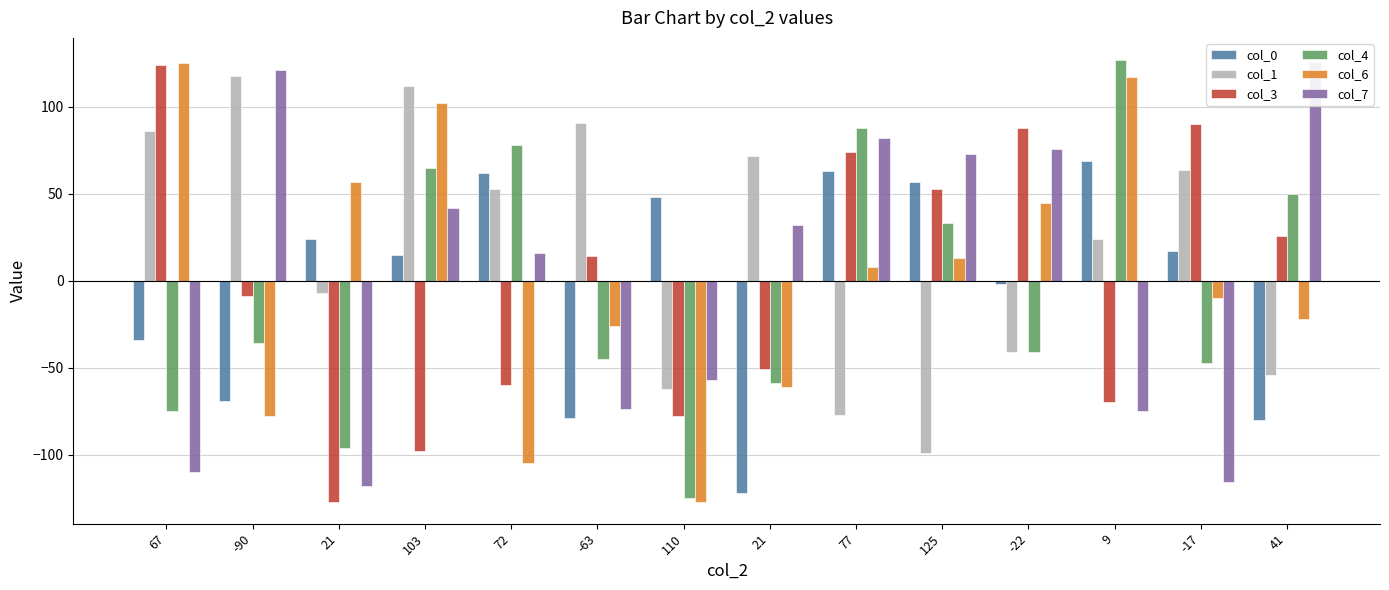

Is the value of col_3 at 110 greater than the value of col_4 at 67?

No